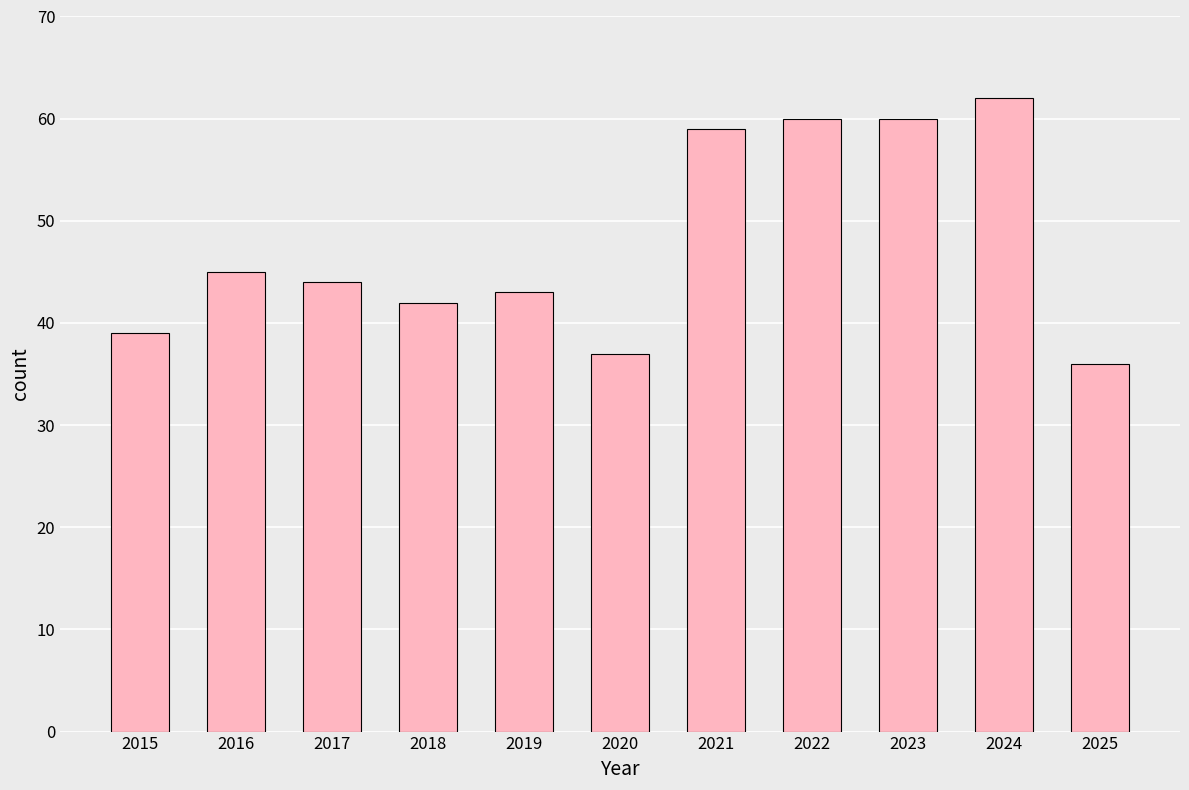

Which has a higher value, 2024 or 2022?

2024